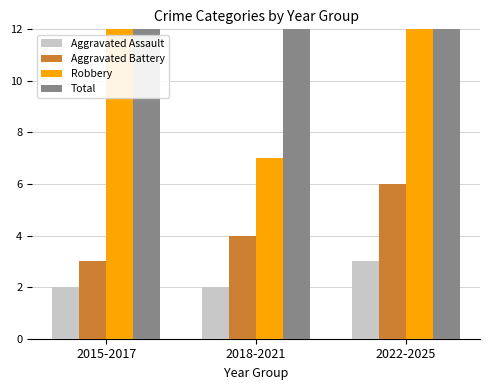

Which series has the largest total across all categories?

Total